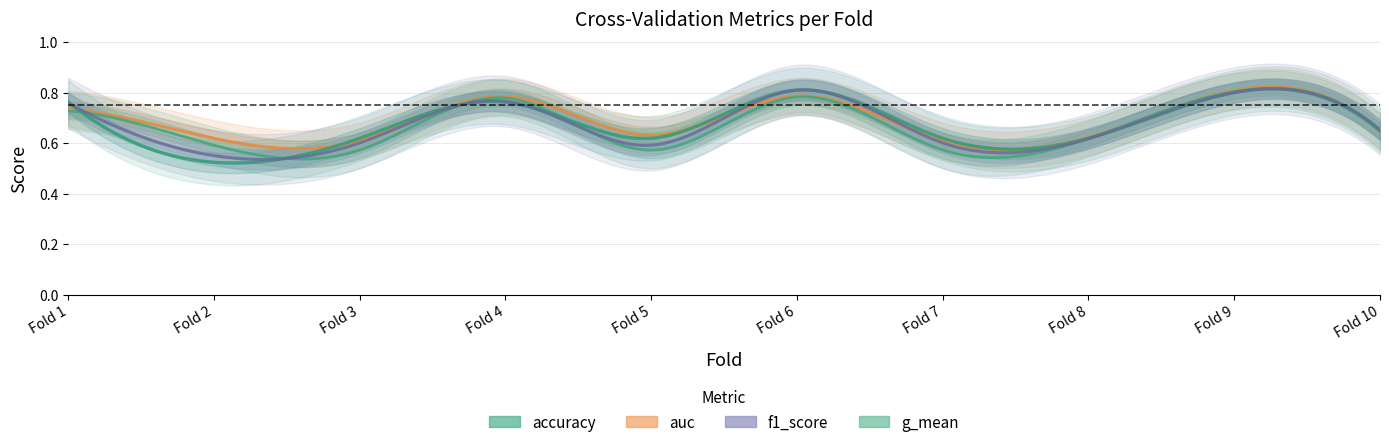

What is the highest value of the g_mean series?

0.8